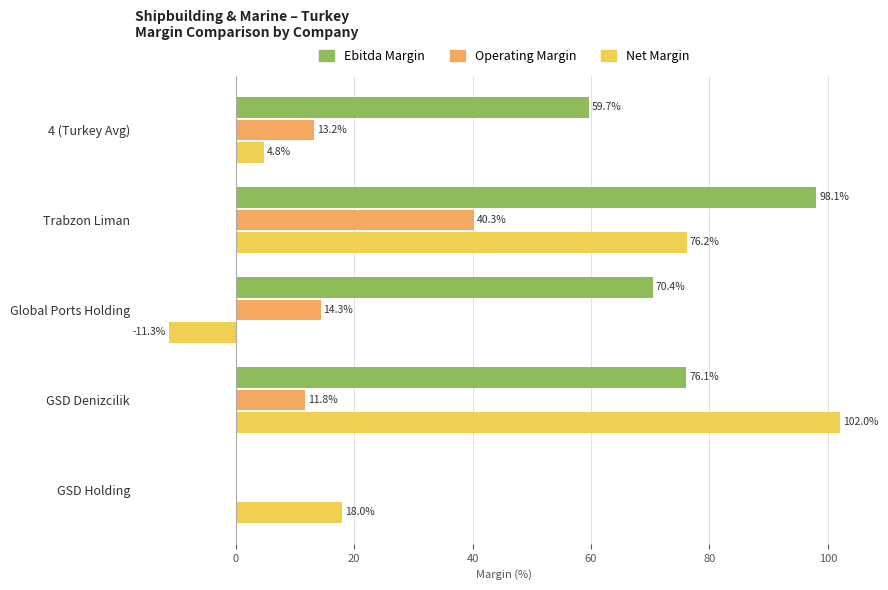

What is the sum of all Net Margin values?

189.7